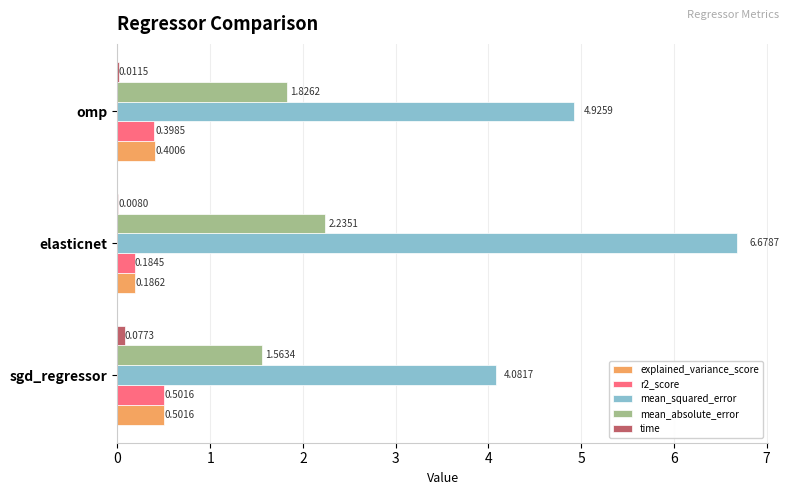

Which series has the largest total across all categories?

mean_squared_error